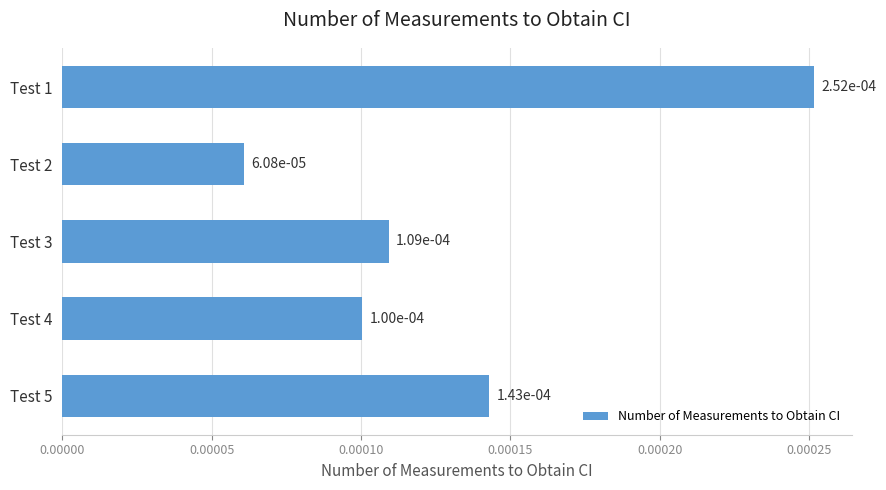

Count the values in the range 0 to 1.

5